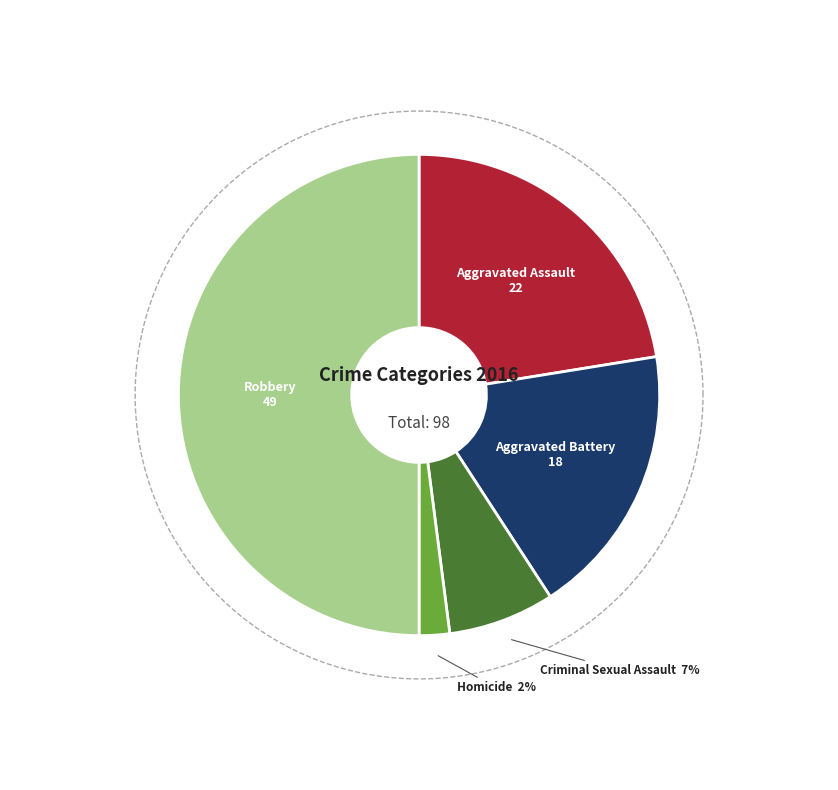

Rank the categories by value from lowest to highest.

Homicide, Criminal Sexual Assault, Aggravated Battery, Aggravated Assault, Robbery